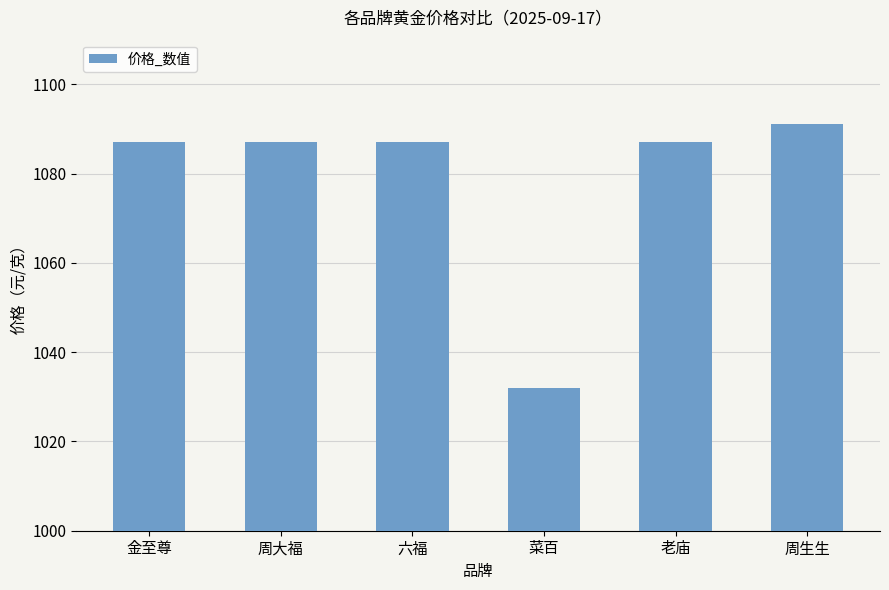

Count the number of data series in this chart.

1